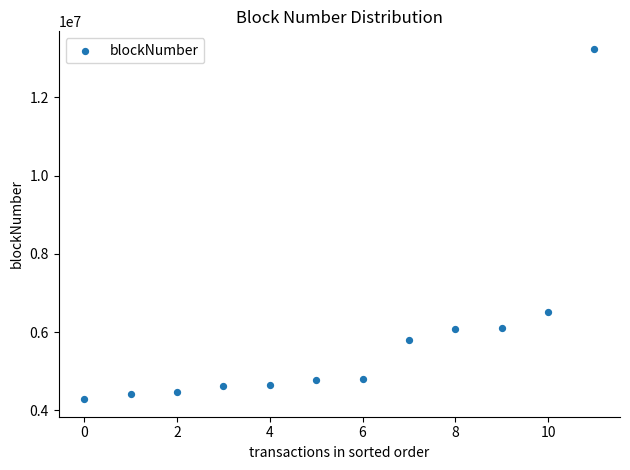

What Y value in the scatter plot is closest to 8762085?

6501680